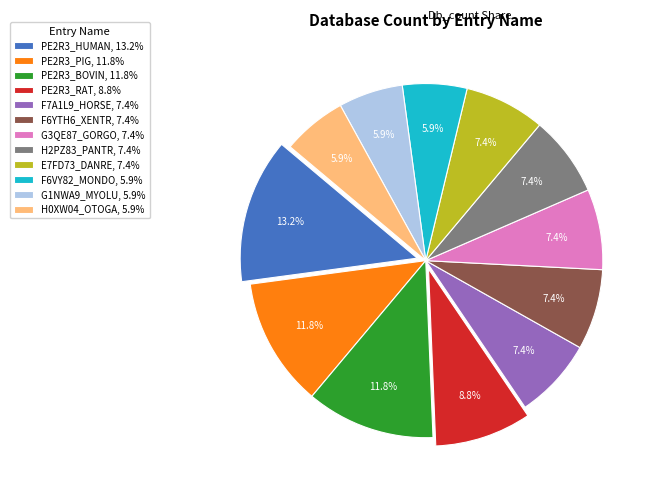

Is there a majority slice in this chart?

No